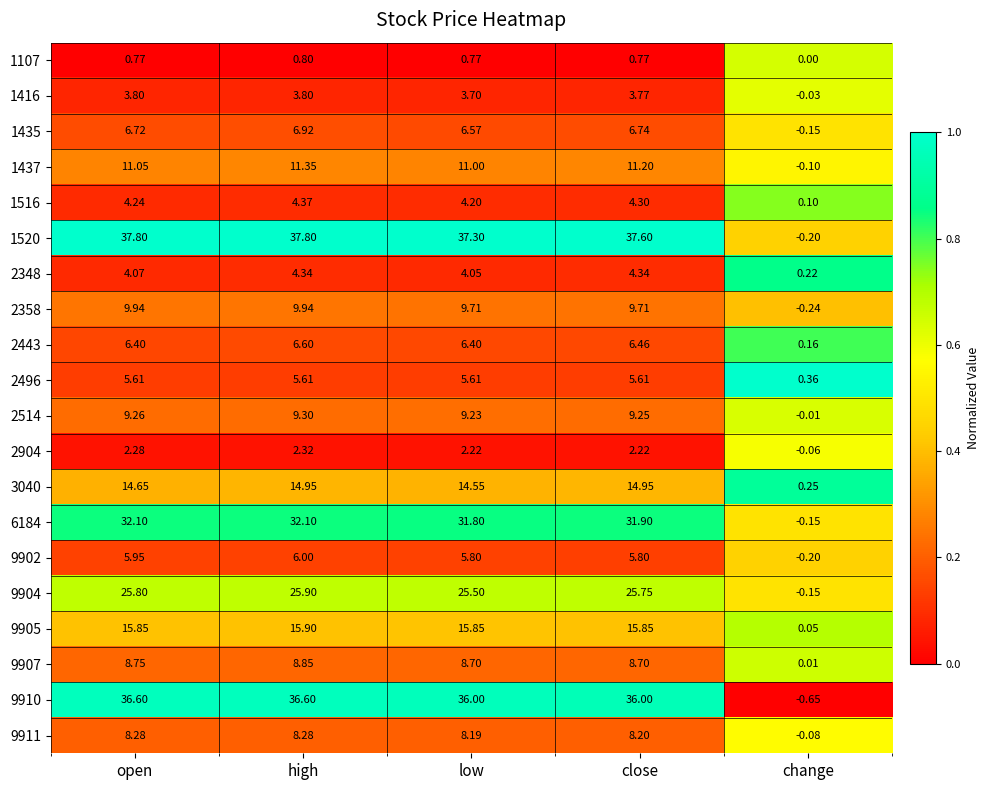

Is the value of 9910 at close greater than the value of 2514 at open?

Yes